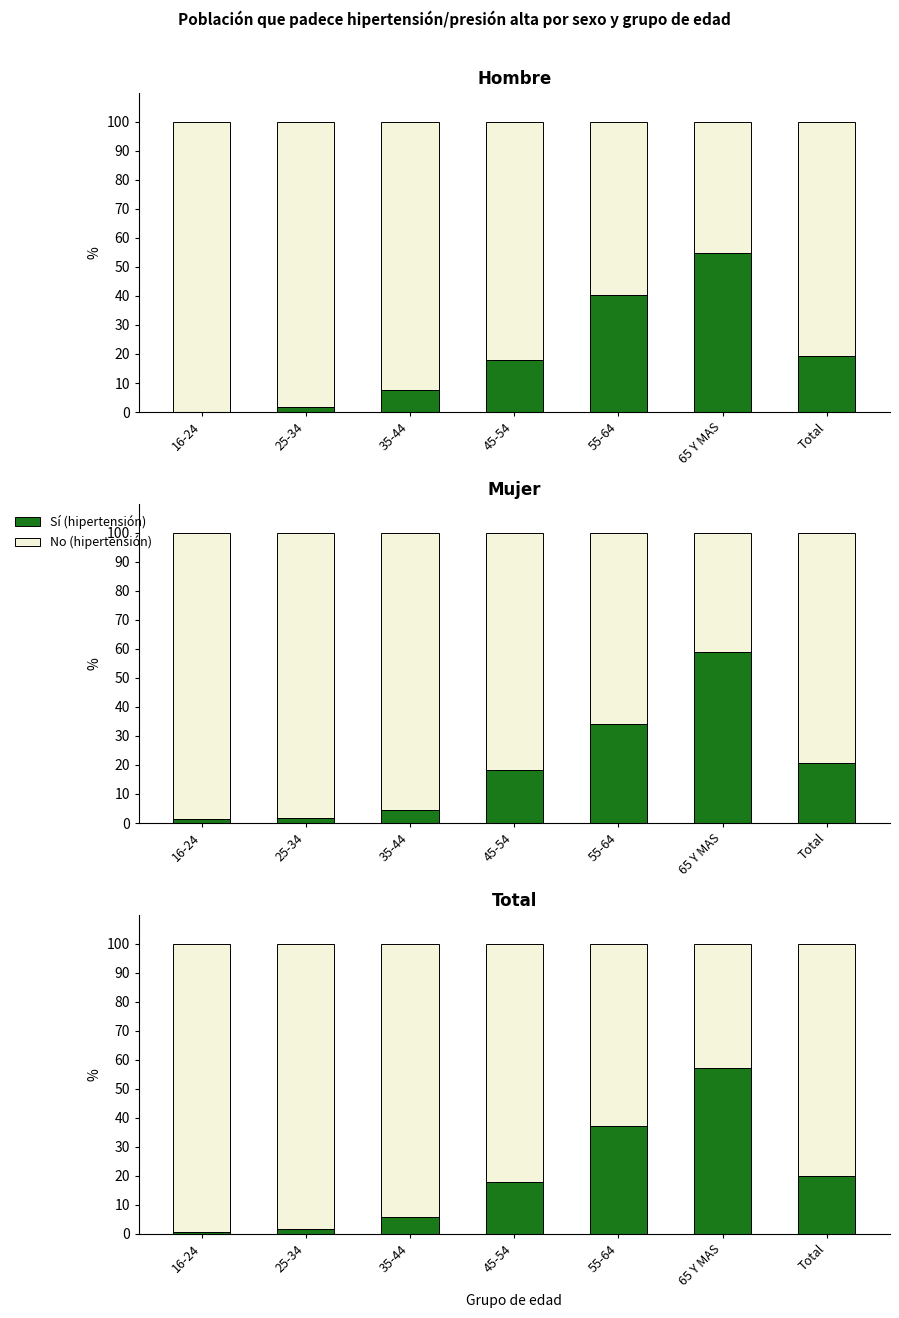

At which label does Sí (hipertensión) reach its minimum?

16-24